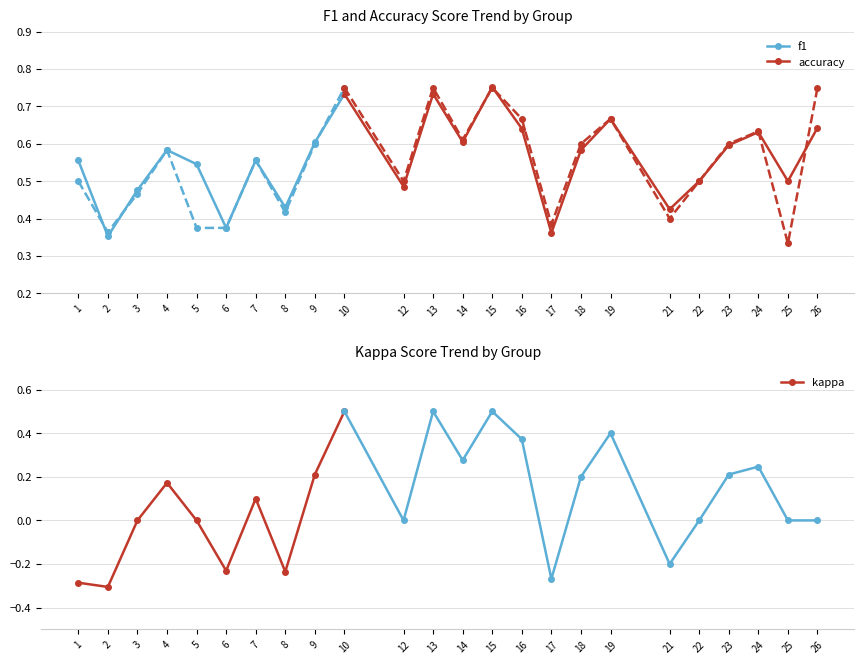

List the series in order of their peak value, highest first.

accuracy, f1, kappa